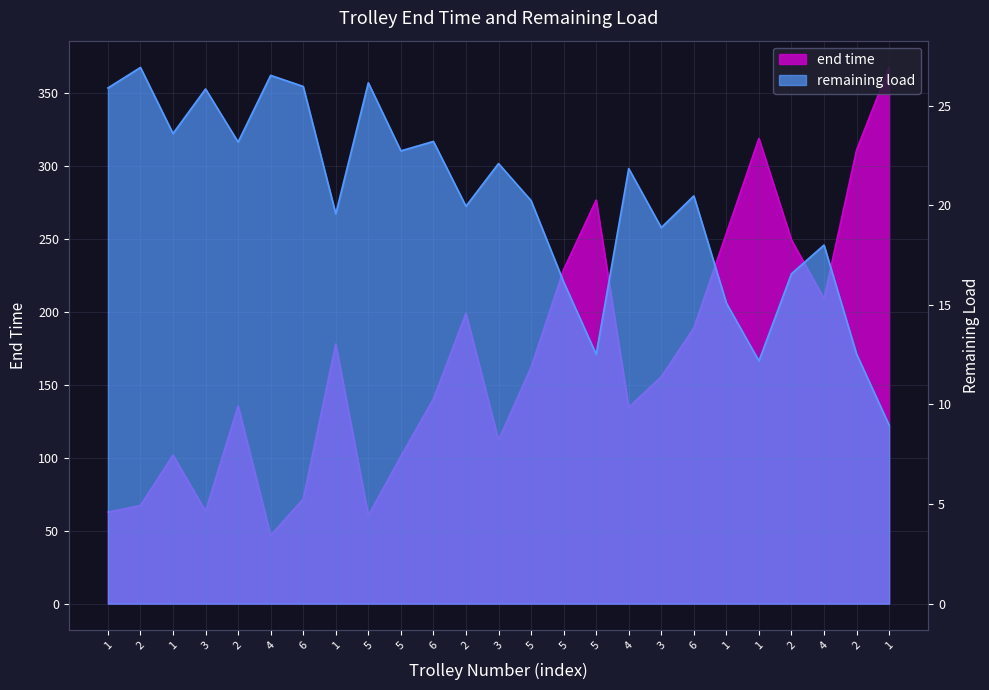

Which series has the largest range (max minus min)?

end time